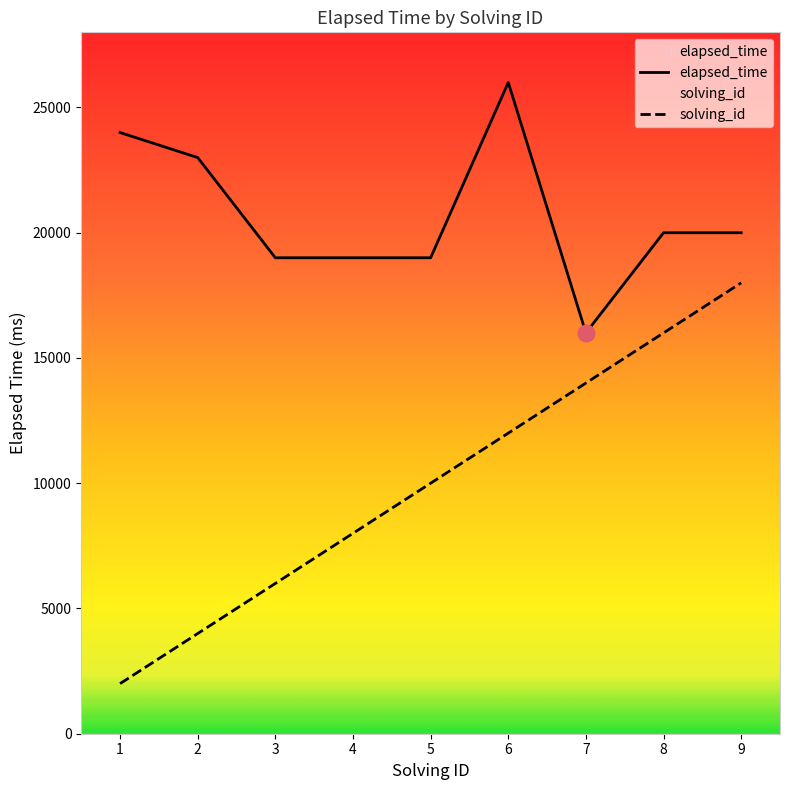

What is the minimum value for elapsed_time?

16000